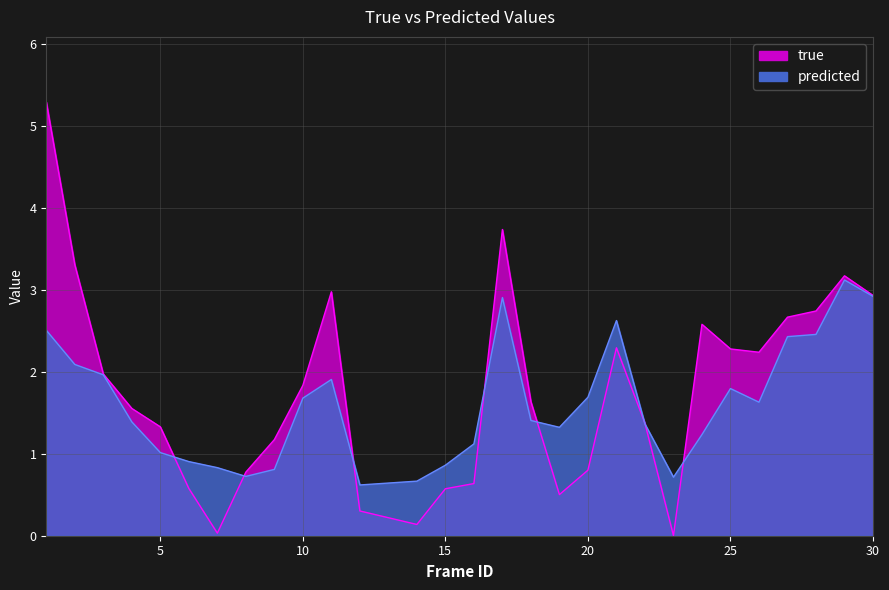

The predicted series shows 0.5 at 6. True or false?

False